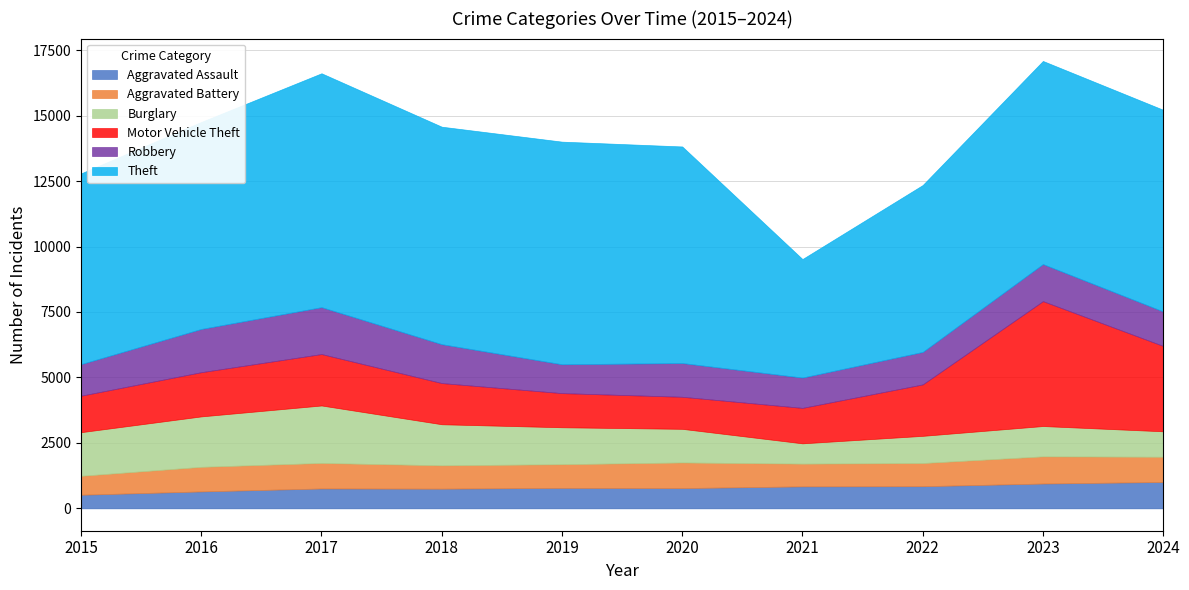

What is the value of the Motor Vehicle Theft point at the 1st from the left?

1393